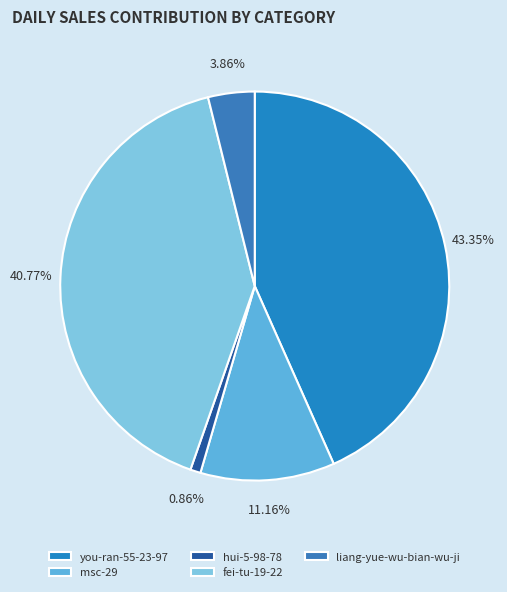

How many segments does this pie chart have?

5